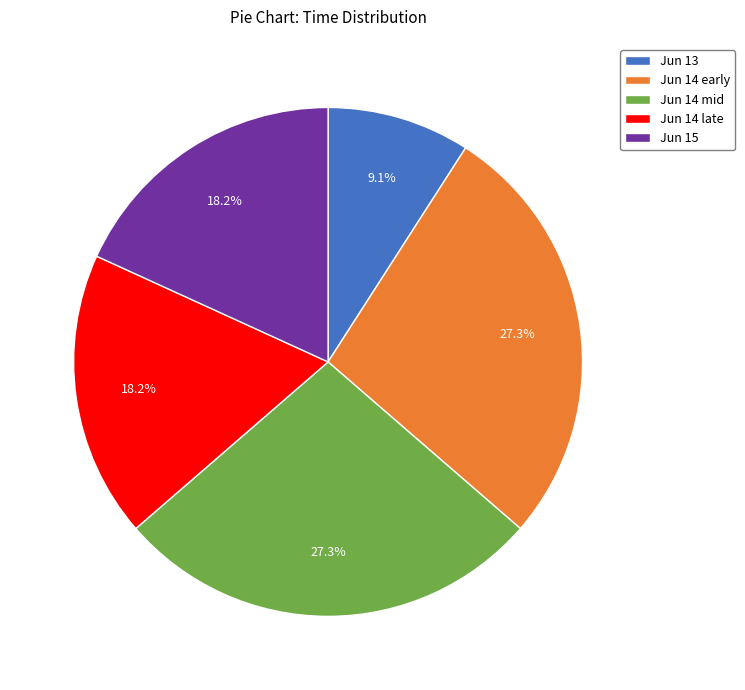

What is the smallest slice in the pie chart?

Jun 13